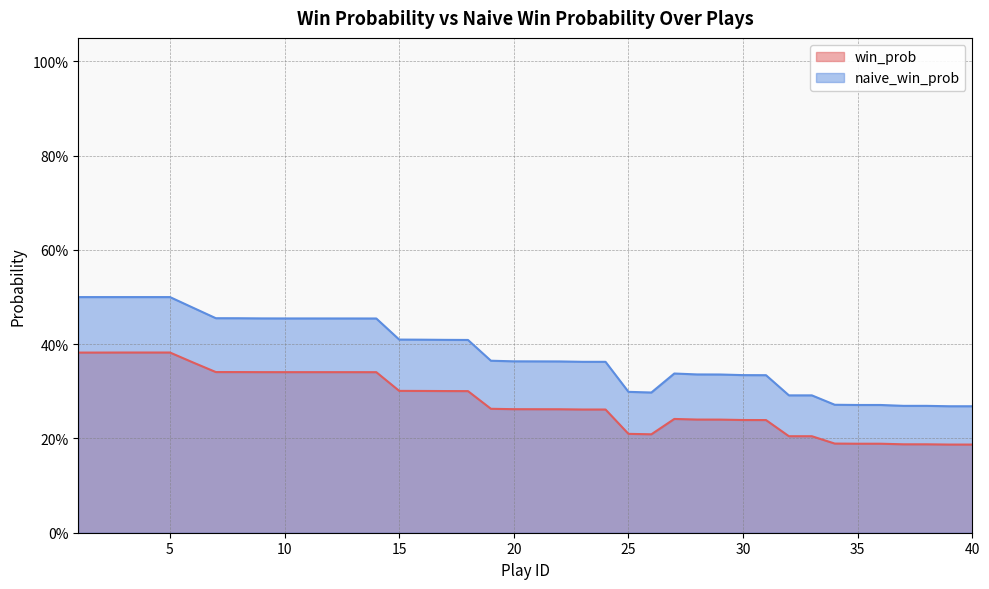

Between 33 and 20, which is larger?

20